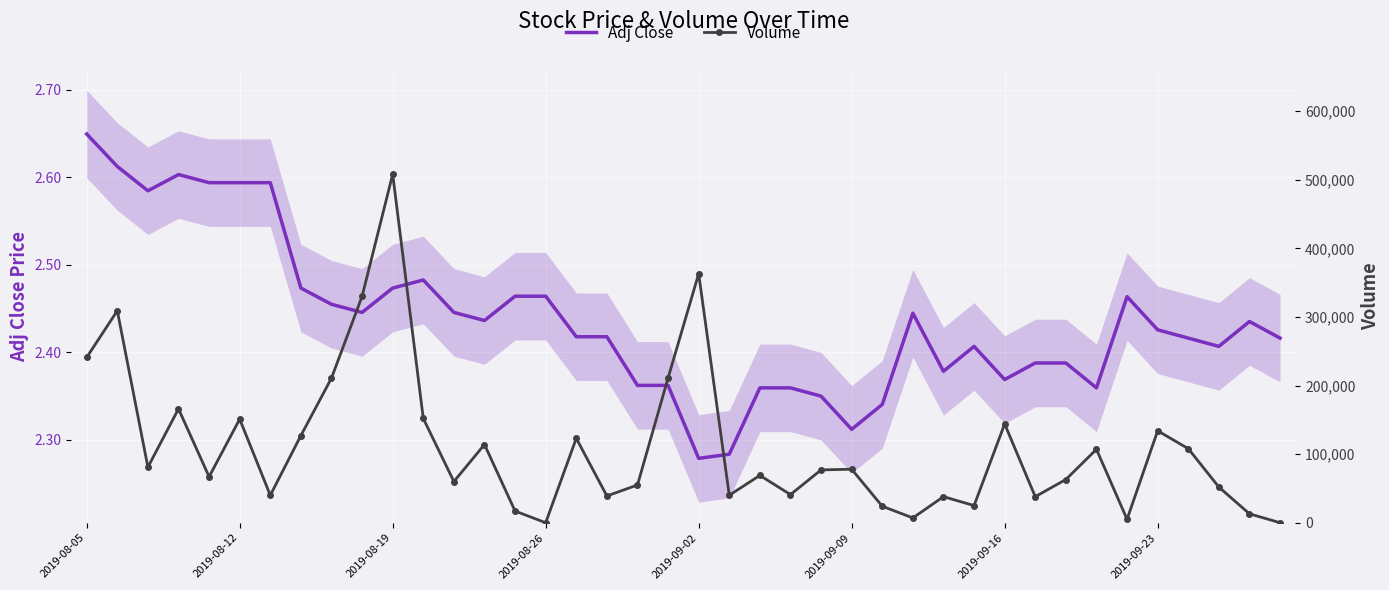

At which label does Volume first exceed 77000?

2019-08-05